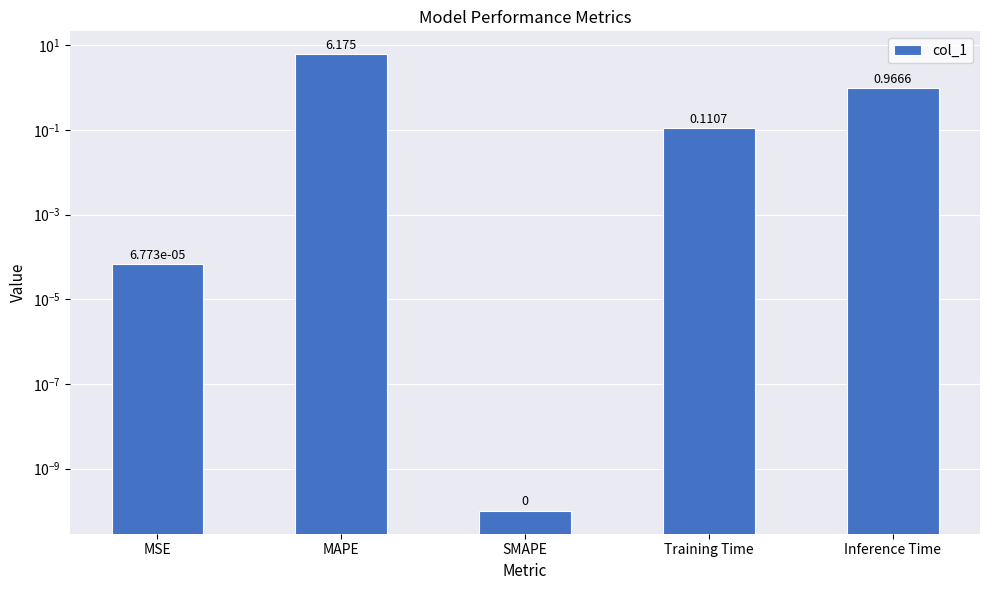

What is the difference between the maximum and minimum values?

6.2